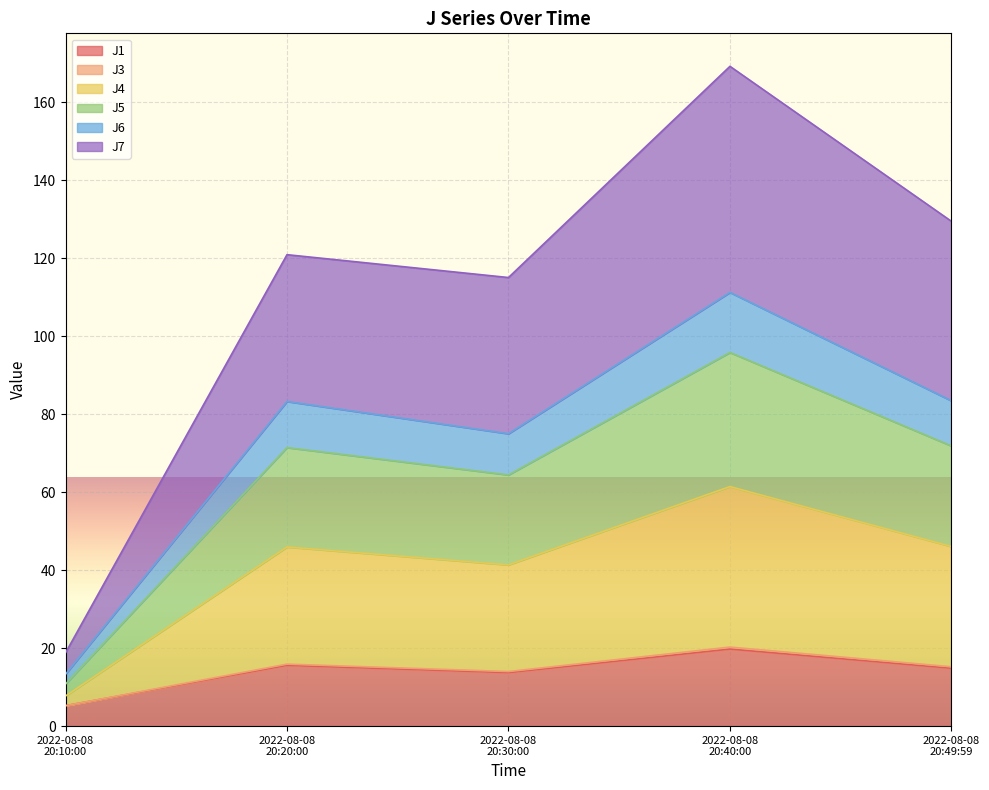

What is the sum of the J1 values at 2022-08-08 20:30:00 and 2022-08-08 20:10:00?

19.0